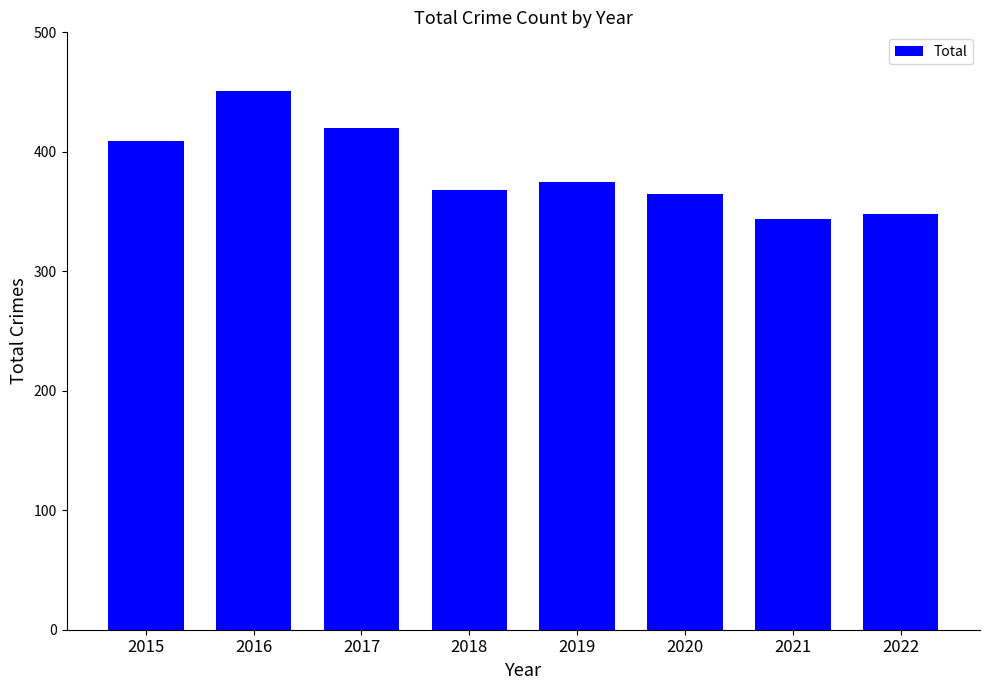

Which category has the lowest value across all series?

2021